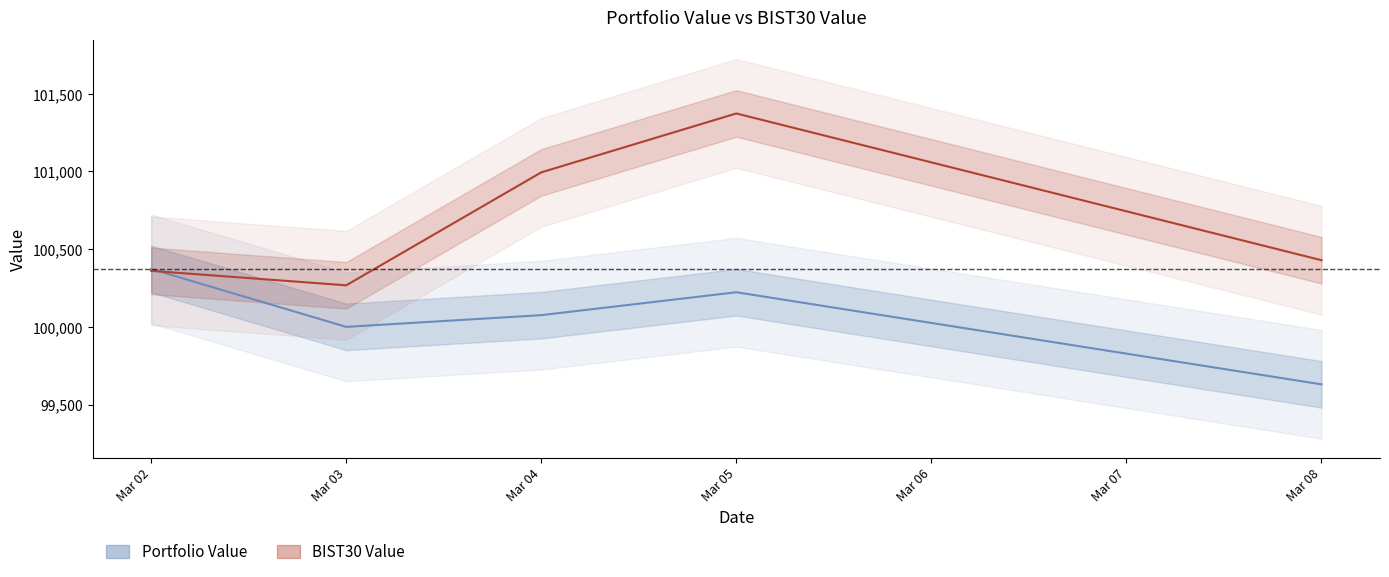

What is the difference between the Portfolio Value values at Mar 05 and Mar 08?

592.8